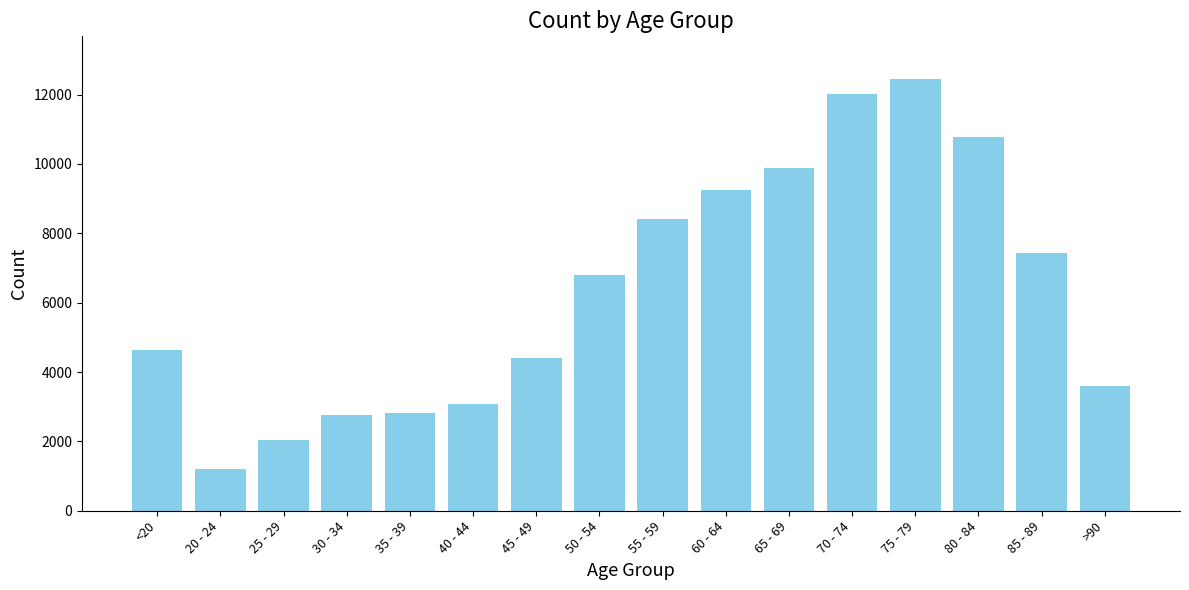

The value at <20 is 4641. True or false?

True